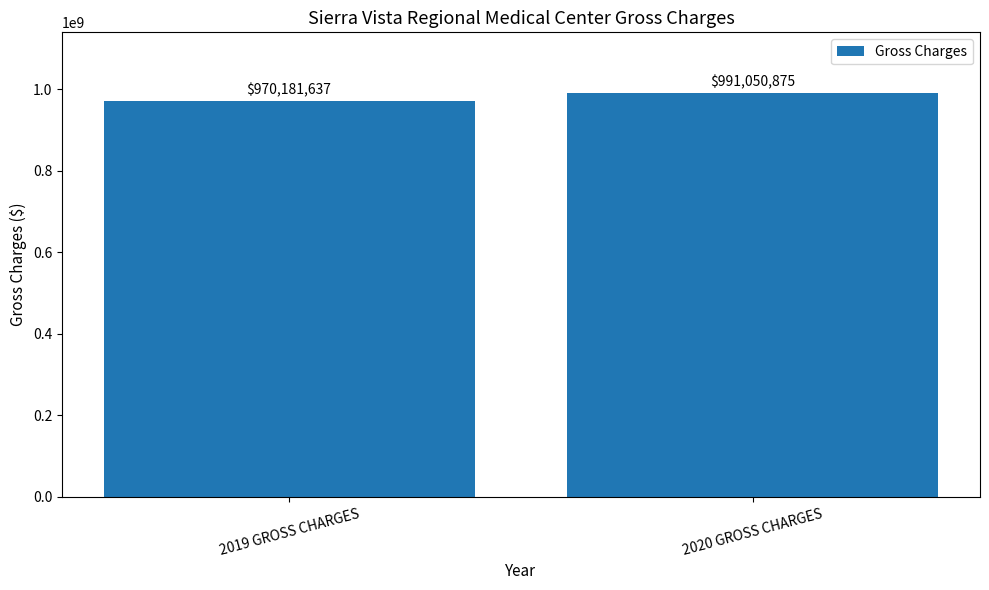

Rank the categories by value from highest to lowest.

2020 GROSS CHARGES, 2019 GROSS CHARGES